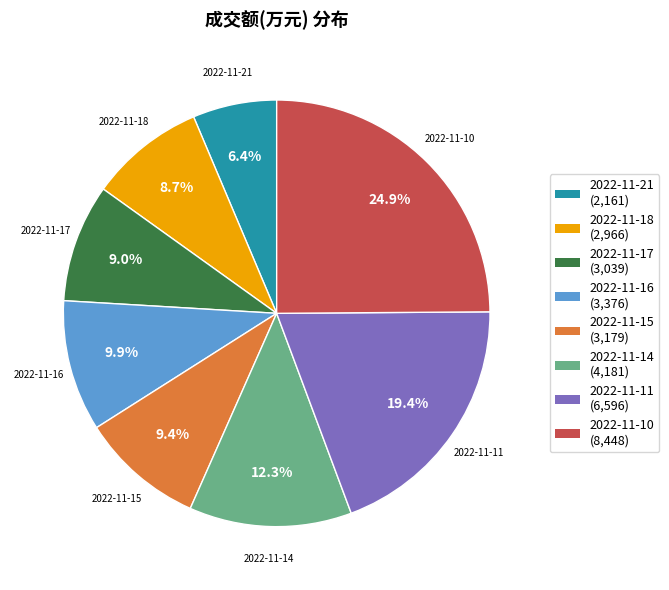

To the nearest percent, what is the difference between the 2022-11-15 and 2022-11-14 slice percentages?

3%